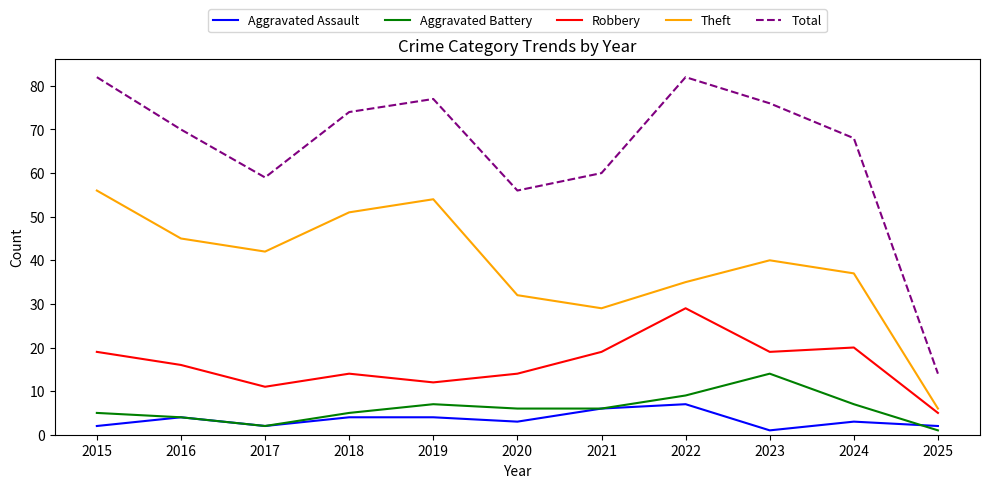

What is the total value across all series at 2015?

164